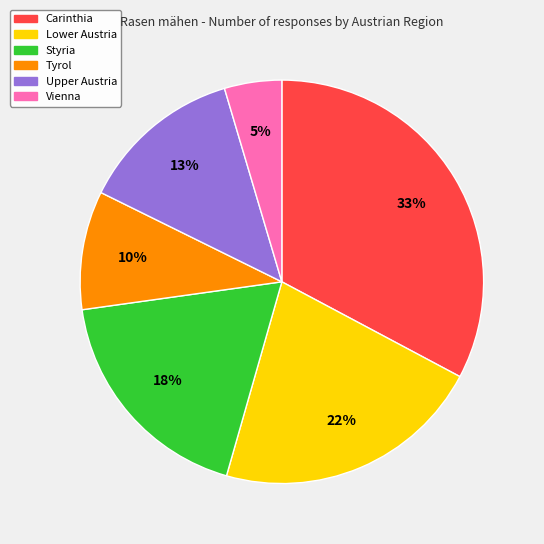

To the nearest percent, what is the difference between the largest and smallest slice percentages?

28%